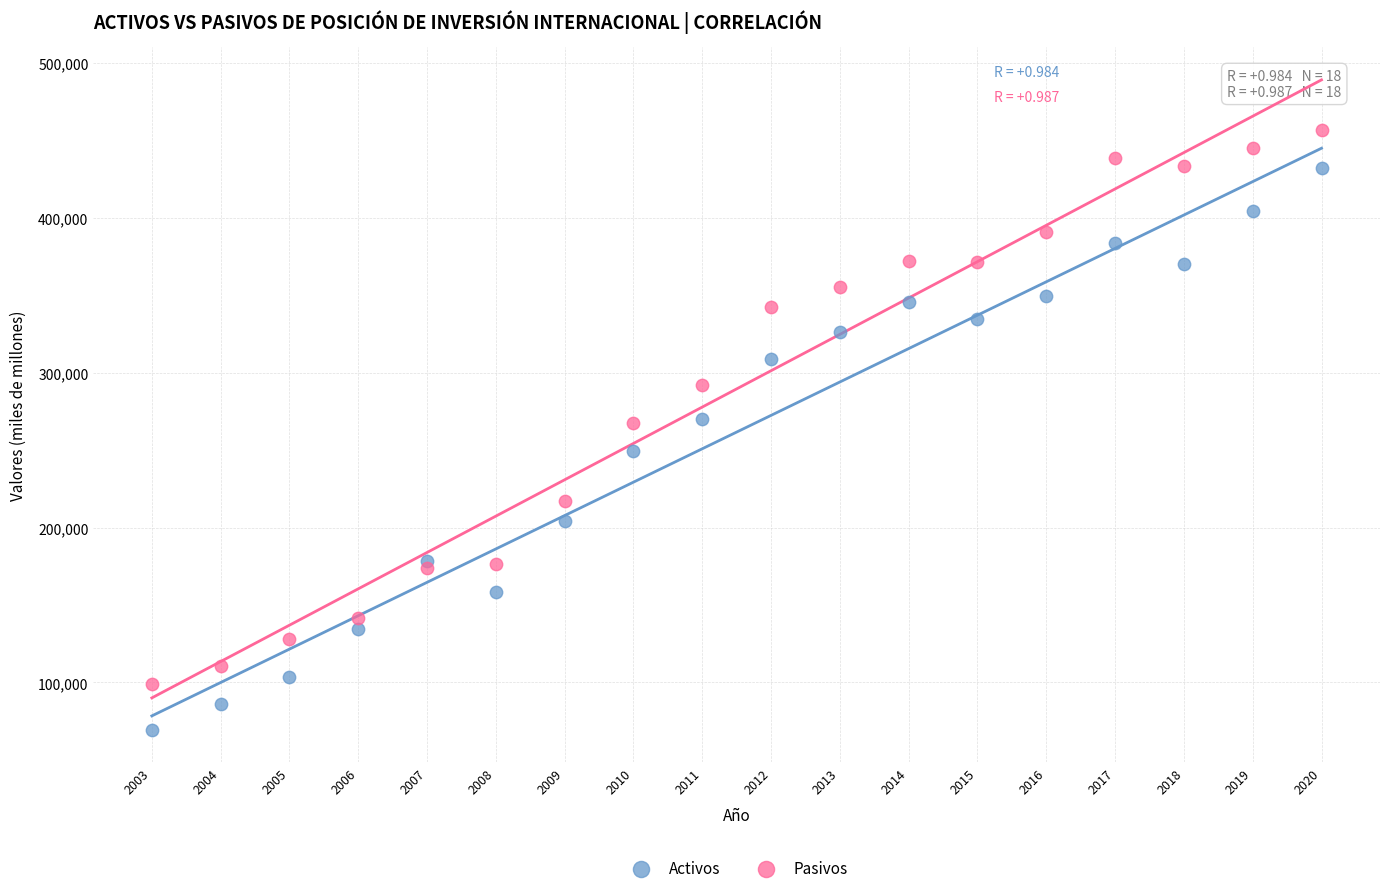

What are all the series names shown in the legend?

Activos, Pasivos